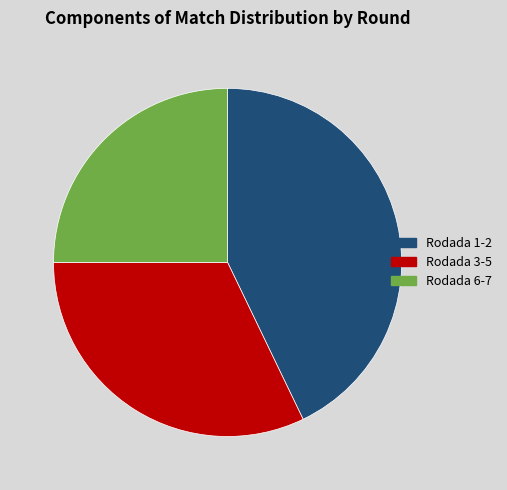

Is there any slice that represents more than half of the pie?

No